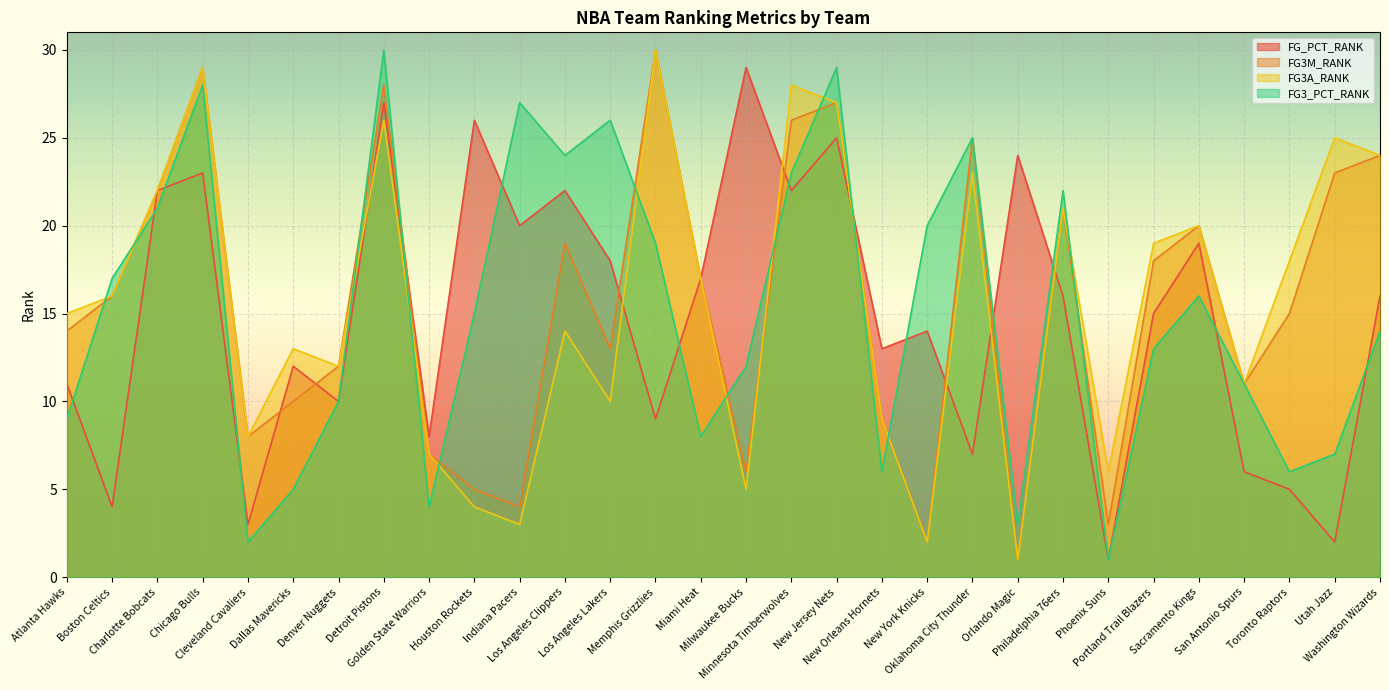

Reading right to left, list all the values displayed in this chart.

FG_PCT_RANK: 16	2	5	6	19	15	1	16	24	7	14	13	25	22	29	17	9	18	22	20	26	8	27	10	12	3	23	22	4	11
FG3M_RANK: 24	23	15	11	20	18	3	21	1	25	2	9	27	26	6	17	30	13	19	4	5	7	28	12	10	8	29	22	16	14
FG3A_RANK: 24	25	18	11	20	19	6	21	1	23	2	9	27	28	5	17	30	10	14	3	4	7	26	12	13	8	29	22	16	15
FG3_PCT_RANK: 14	7	6	11	16	13	1	22	3	25	20	6	29	23	12	8	19	26	24	27	15	4	30	10	5	2	28	21	17	9